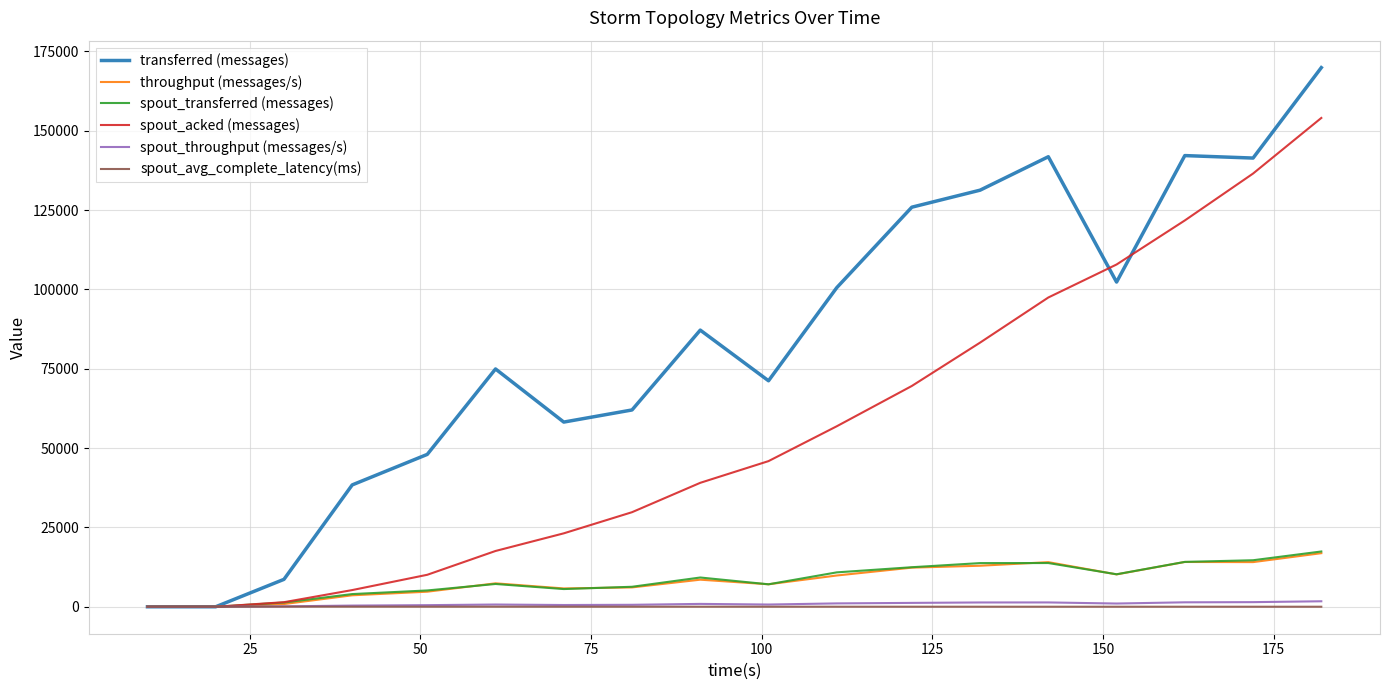

In transferred (messages), how many points are higher than both neighbors (excluding endpoints)?

4